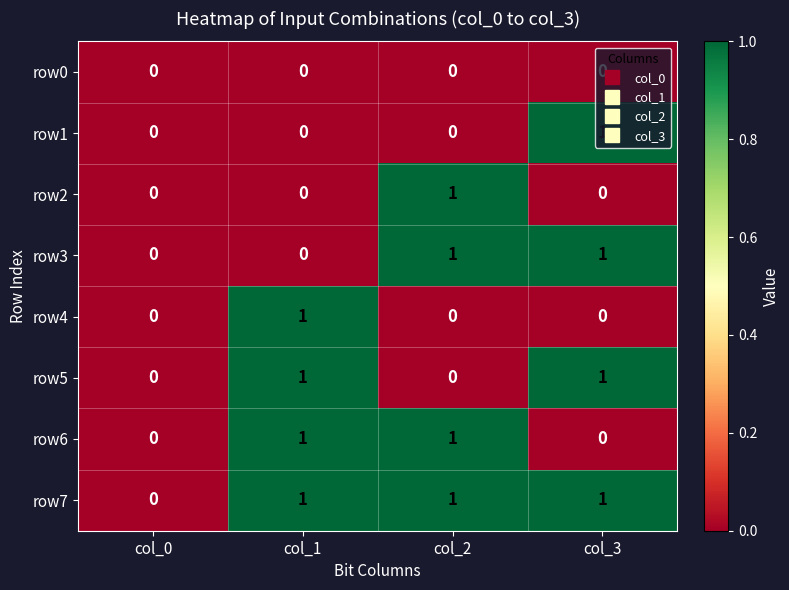

How many series are shown in this chart?

8